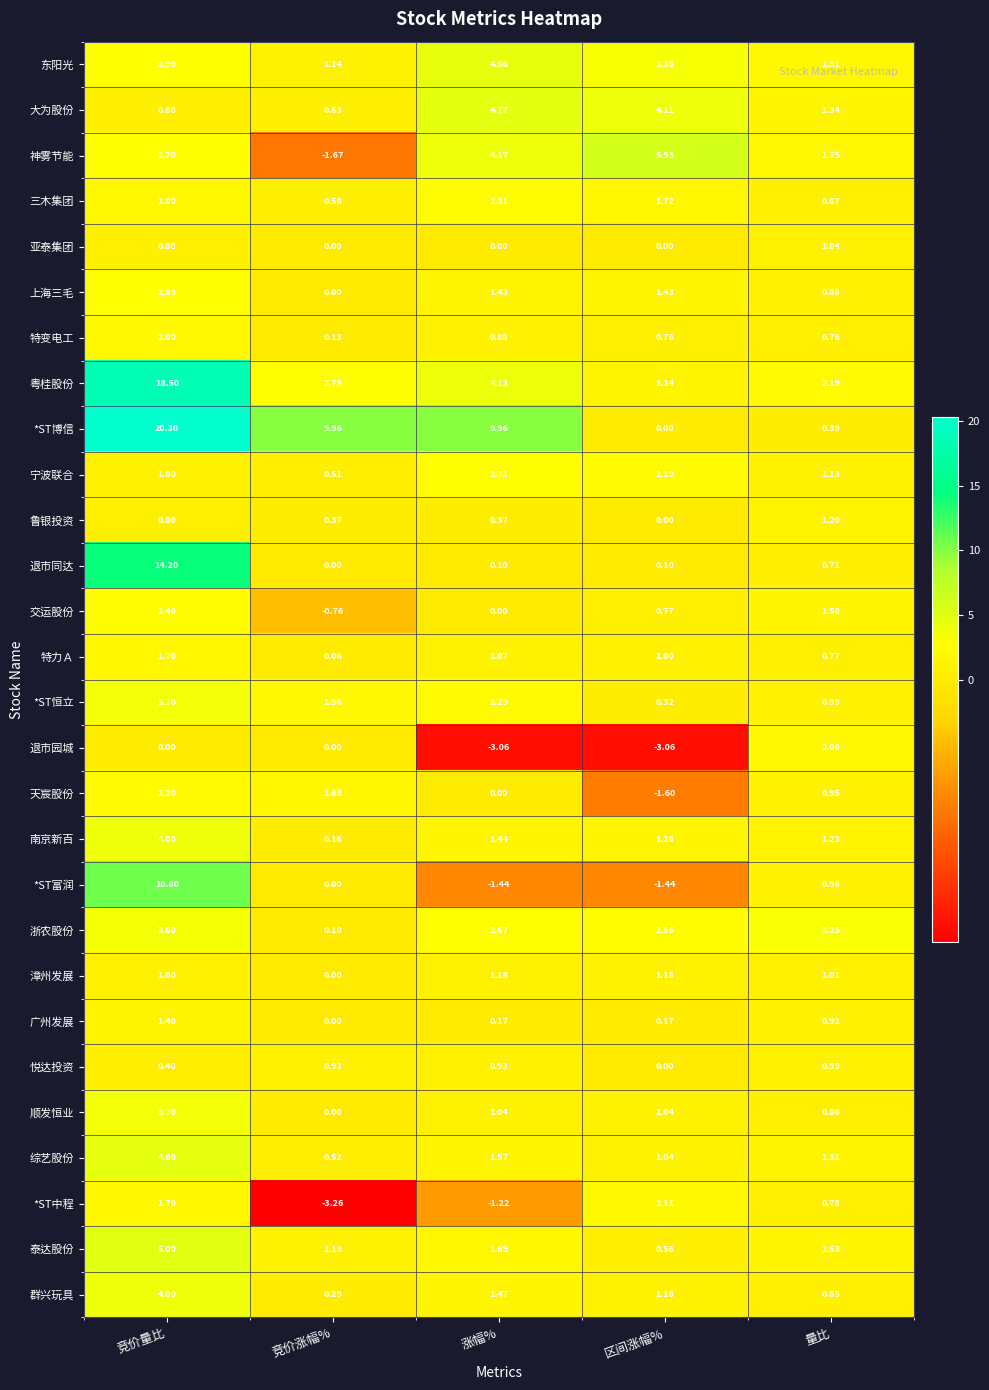

Rank the categories by 浙农股份 value from lowest to highest.

竞价涨幅%, 区间涨幅%, 涨幅%, 量比, 竞价量比